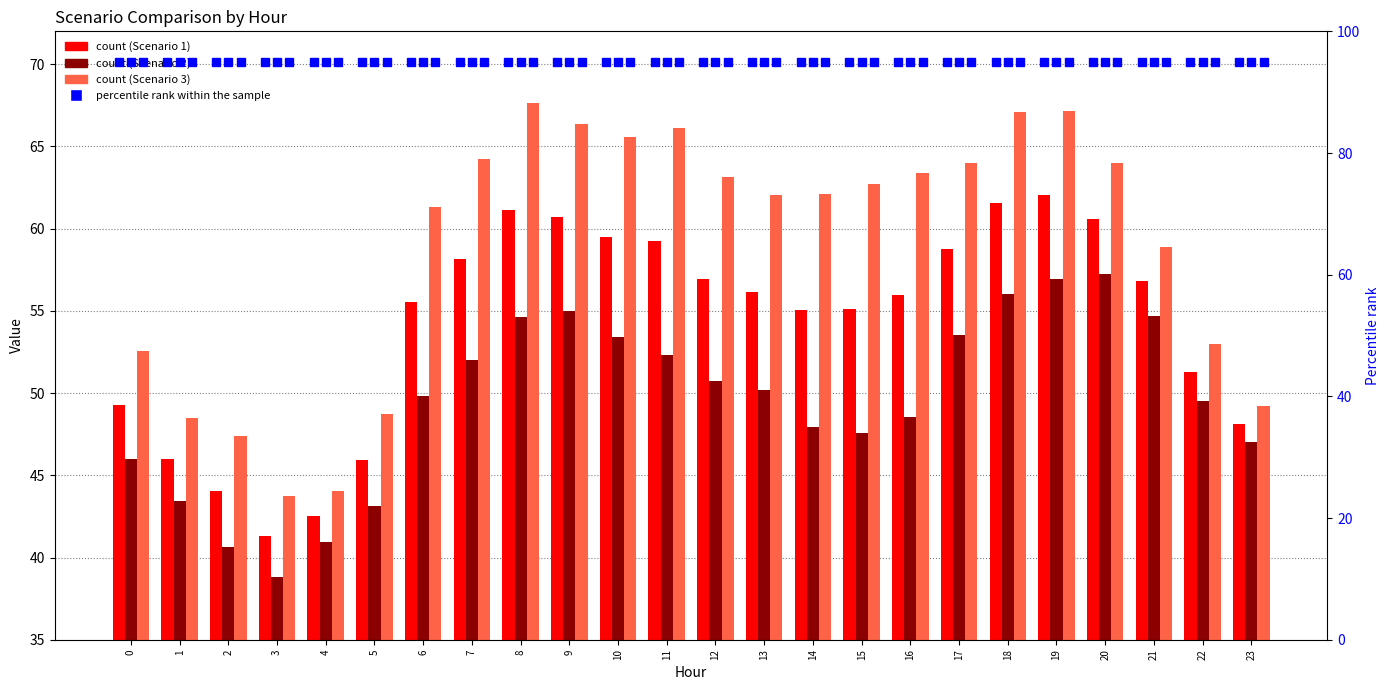

At 13, list the series in order from largest to smallest.

percentile rank within the sample, Scenario 3, Scenario 1, Scenario 2